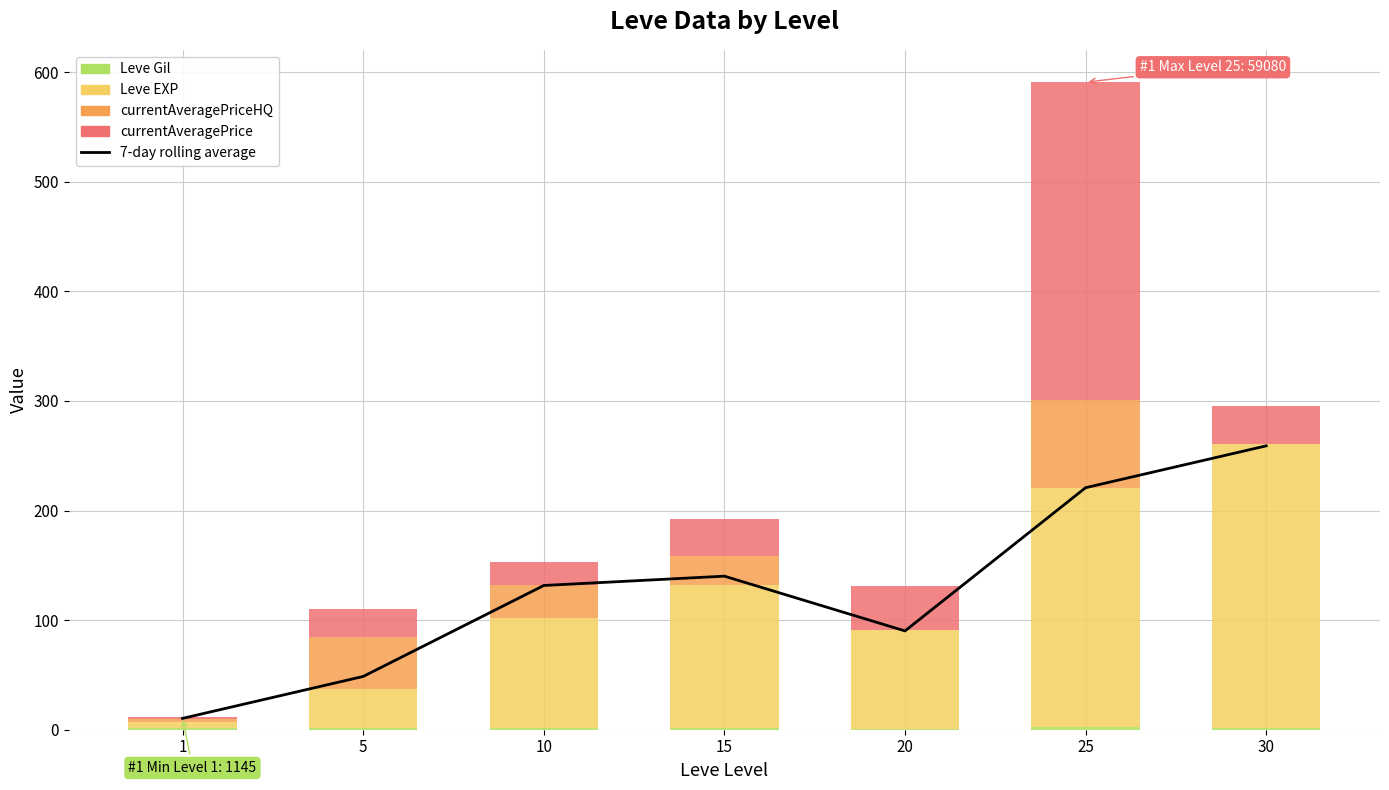

Is the value of Leve Gil at 20 greater than the value of 7-day rolling average at 20?

No